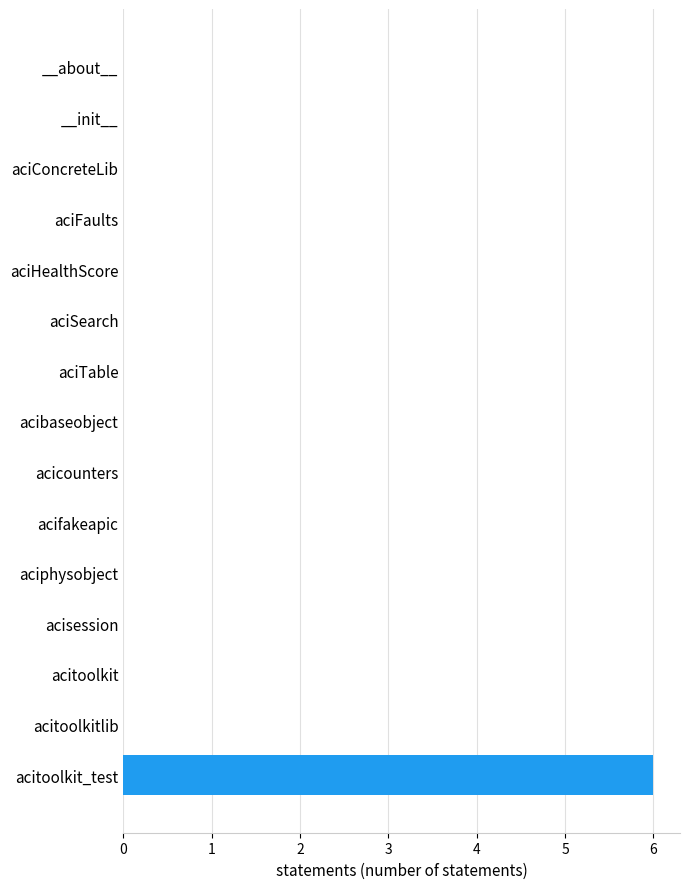

Is it true that the value at __about__ is 0?

True